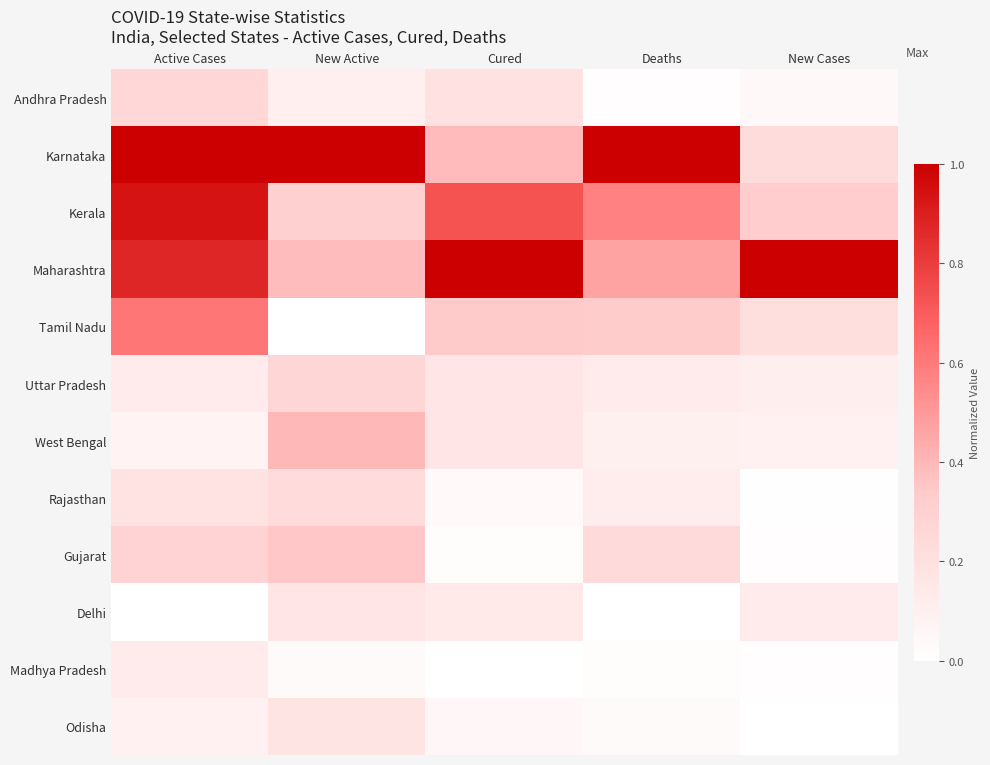

Reading left to right, list all the values displayed in this chart.

Andhra Pradesh: Active Cases=0.3	New Active=0.1	Cured=0.2	Deaths=0.0	New Cases=0.0
Karnataka: Active Cases=1.0	New Active=1.0	Cured=0.4	Deaths=1.0	New Cases=0.2
Kerala: Active Cases=0.9	New Active=0.3	Cured=0.7	Deaths=0.6	New Cases=0.3
Maharashtra: Active Cases=0.9	New Active=0.4	Cured=1.0	Deaths=0.5	New Cases=1.0
Tamil Nadu: Active Cases=0.6	New Active=0.0	Cured=0.3	Deaths=0.3	New Cases=0.2
Uttar Pradesh: Active Cases=0.1	New Active=0.3	Cured=0.2	Deaths=0.1	New Cases=0.1
West Bengal: Active Cases=0.1	New Active=0.4	Cured=0.2	Deaths=0.1	New Cases=0.1
Rajasthan: Active Cases=0.2	New Active=0.2	Cured=0.0	Deaths=0.1	New Cases=0.0
Gujarat: Active Cases=0.3	New Active=0.3	Cured=0.0	Deaths=0.2	New Cases=0.0
Delhi: Active Cases=0.0	New Active=0.2	Cured=0.1	Deaths=0.0	New Cases=0.1
Madhya Pradesh: Active Cases=0.1	New Active=0.0	Cured=0.0	Deaths=0.0	New Cases=0.0
Odisha: Active Cases=0.1	New Active=0.2	Cured=0.0	Deaths=0.0	New Cases=0.0